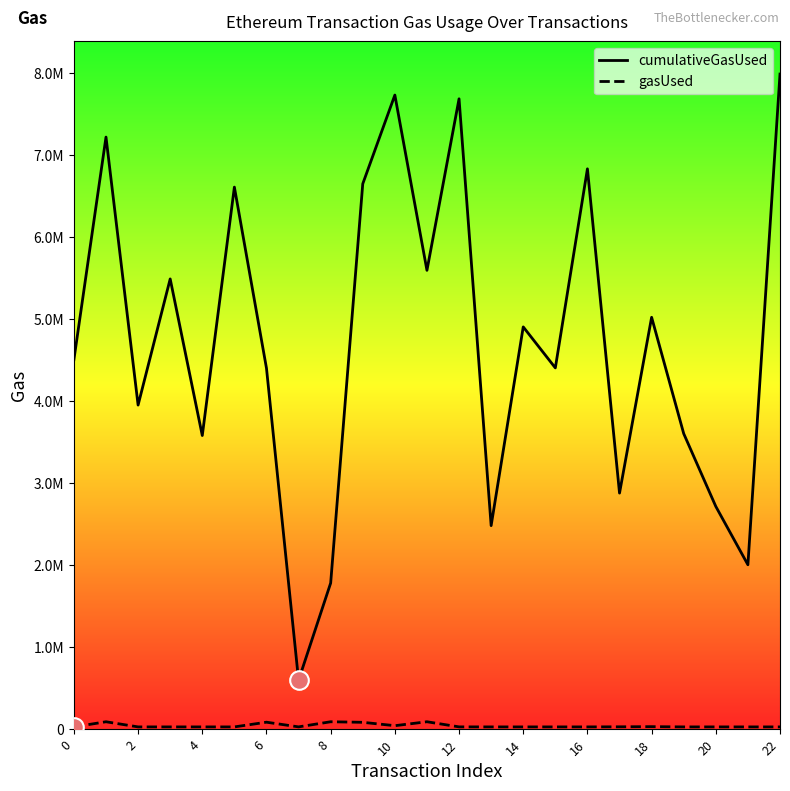

Which series has the largest total across all categories?

cumulativeGasUsed